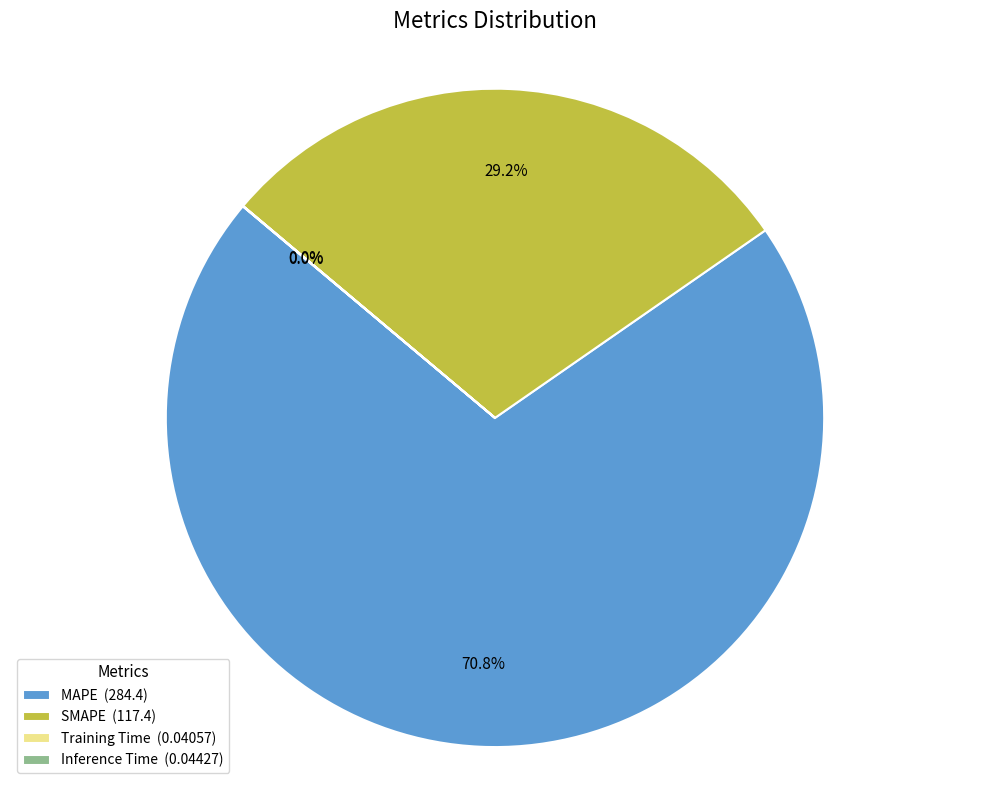

The SMAPE slice represents 16% of the pie. True or false?

False